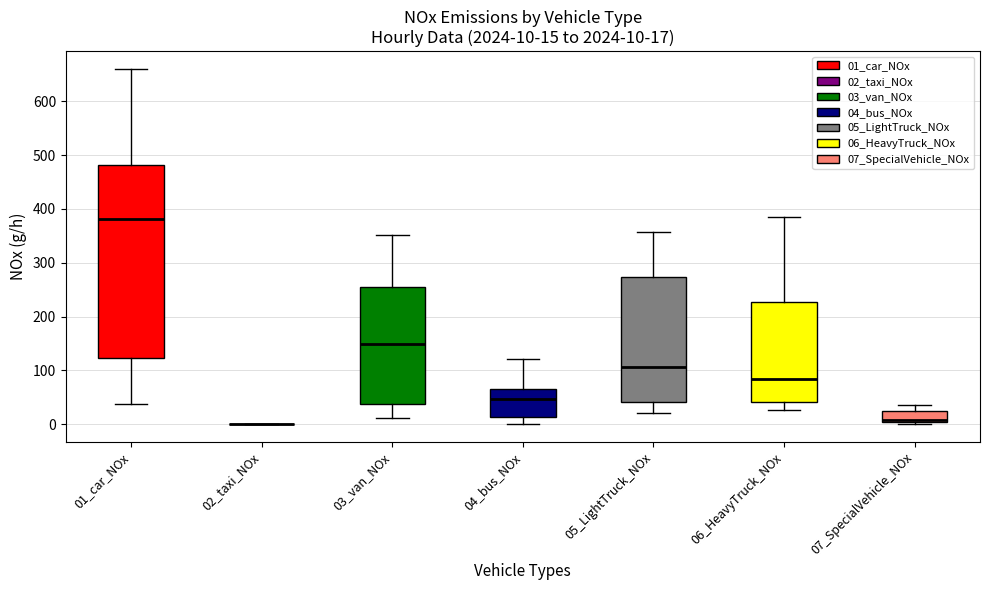

Comparing the boxes themselves (not the whiskers), which one is the tallest?

01_car_NOx